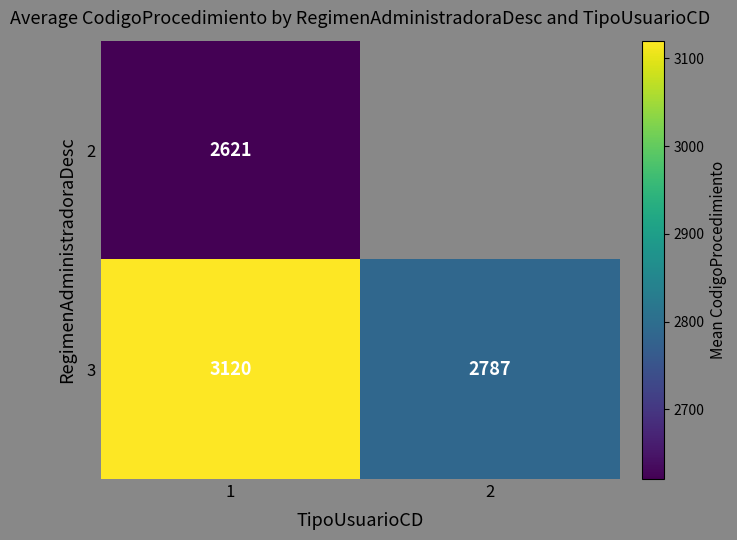

What is the difference between the maximum and minimum values in the 3 series?

333.0